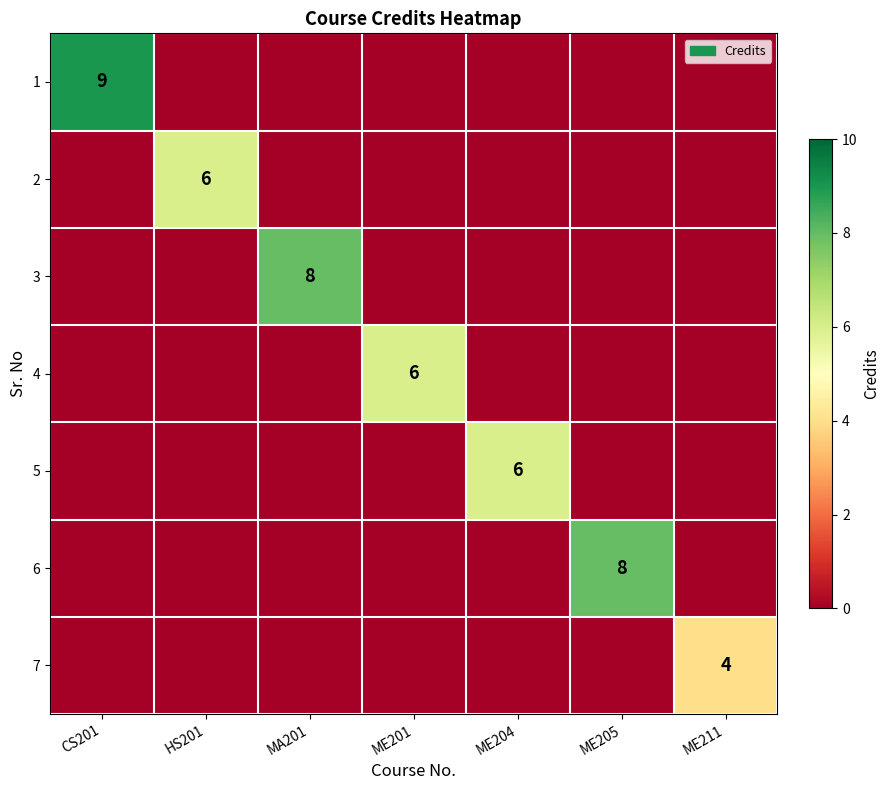

The 2 series shows 3 at HS201. True or false?

False